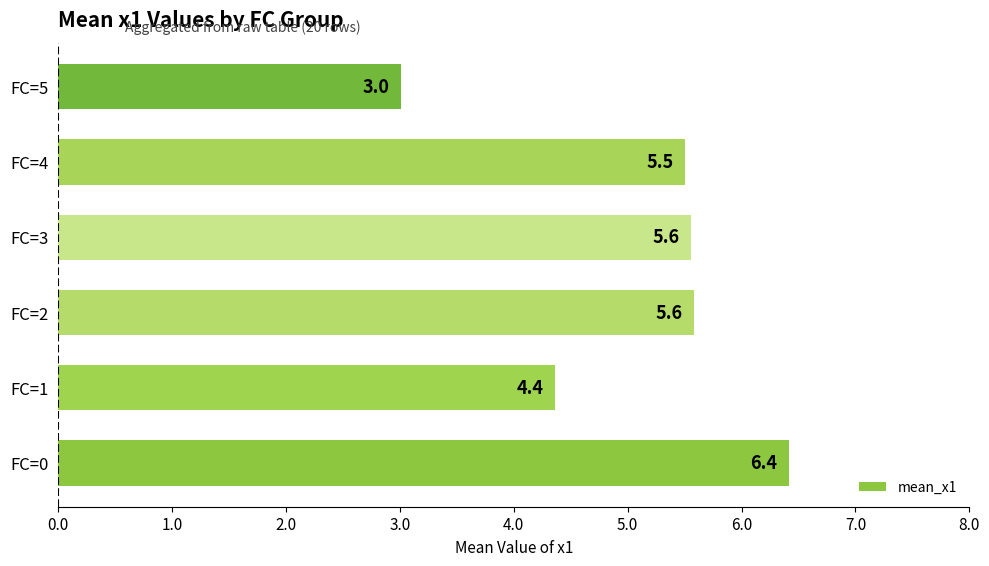

Where is the data nearest to the value 4?

FC=1